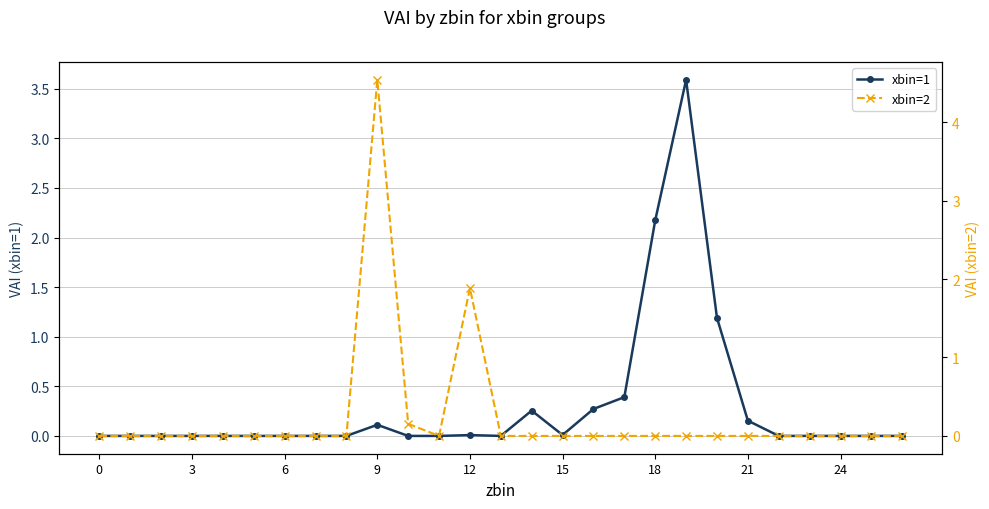

Which series changed the most between 9 and 14?

xbin=2